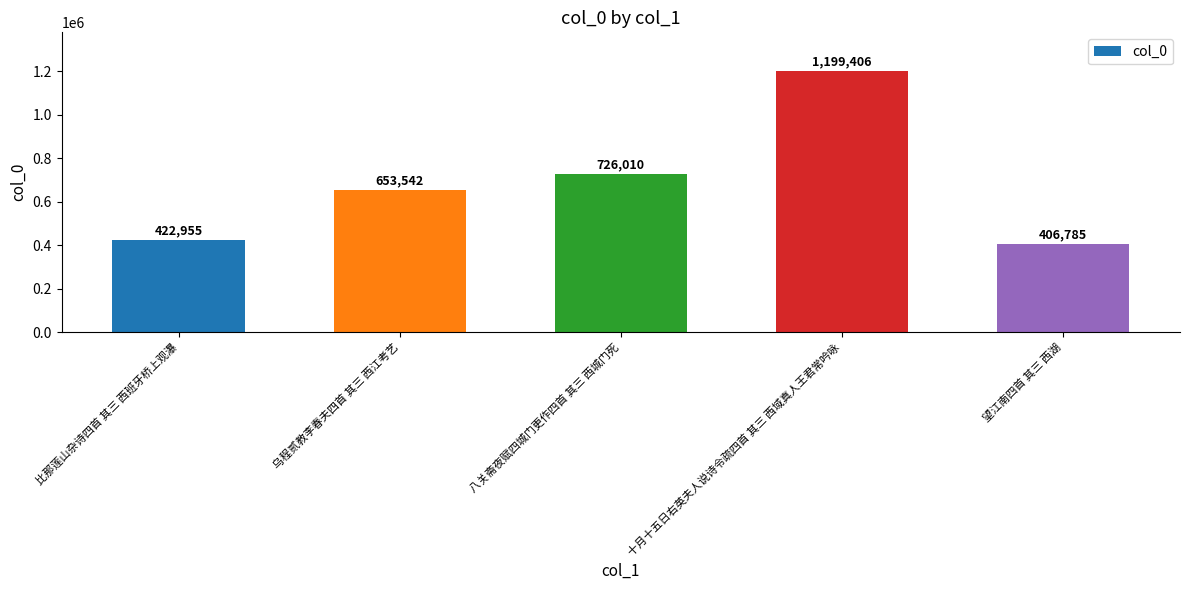

Rank the categories by value from lowest to highest.

望江南四首 其三 西湖, 比那莲山杂诗四首 其三 西班牙桥上观瀑, 乌程贰教李春夫四首 其三 西江考艺, 八关斋夜赋四城门更作四首 其三 西城门死, 十月十五日右英夫人说诗令疏四首 其三 西域真人王君常吟咏